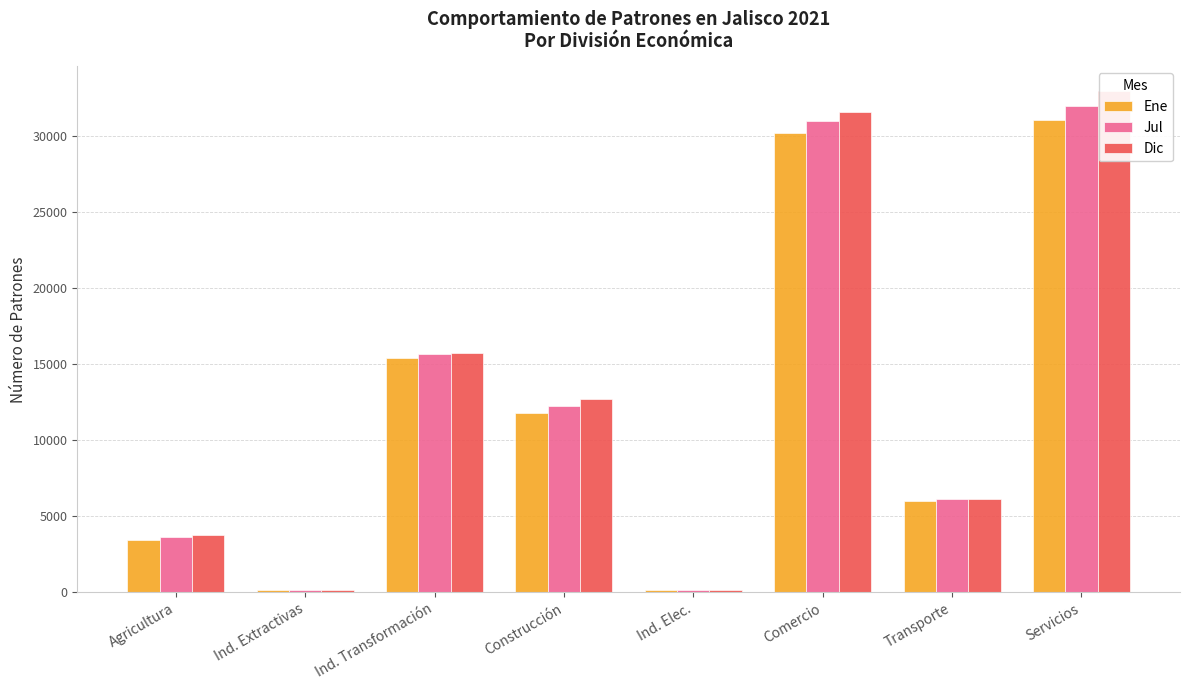

What is the highest value of the Ene series?

31037